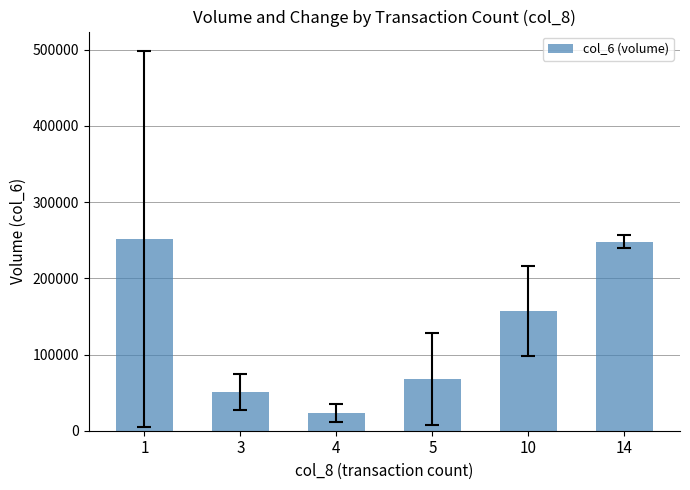

What is the smallest value displayed?

23333.3